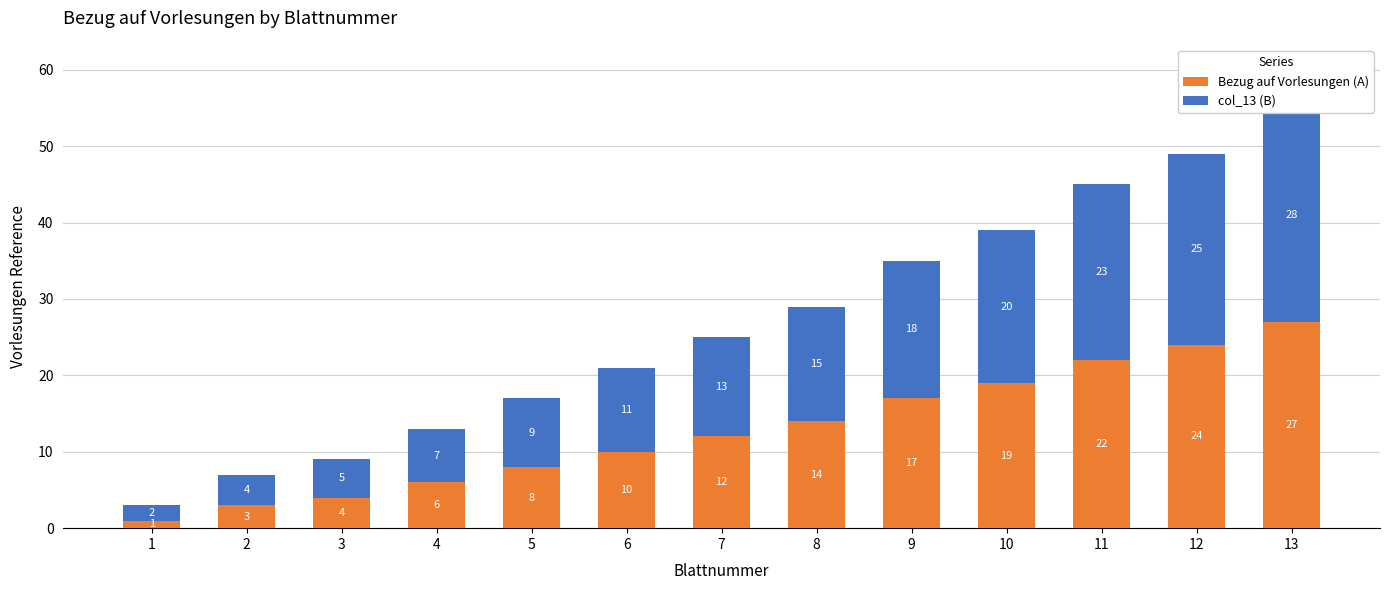

At 11, list the series in order from smallest to largest.

Bezug auf Vorlesungen (A), col_13 (B)